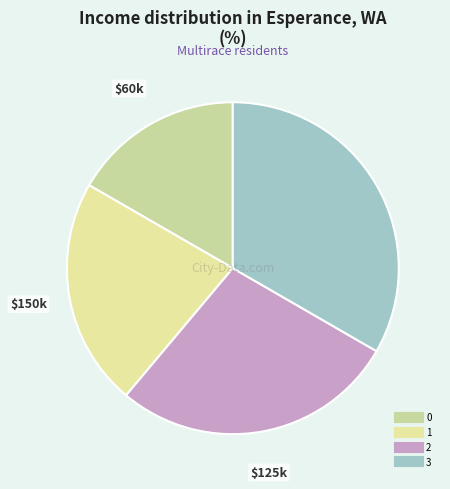

Which has a higher value, 3 or 1?

3